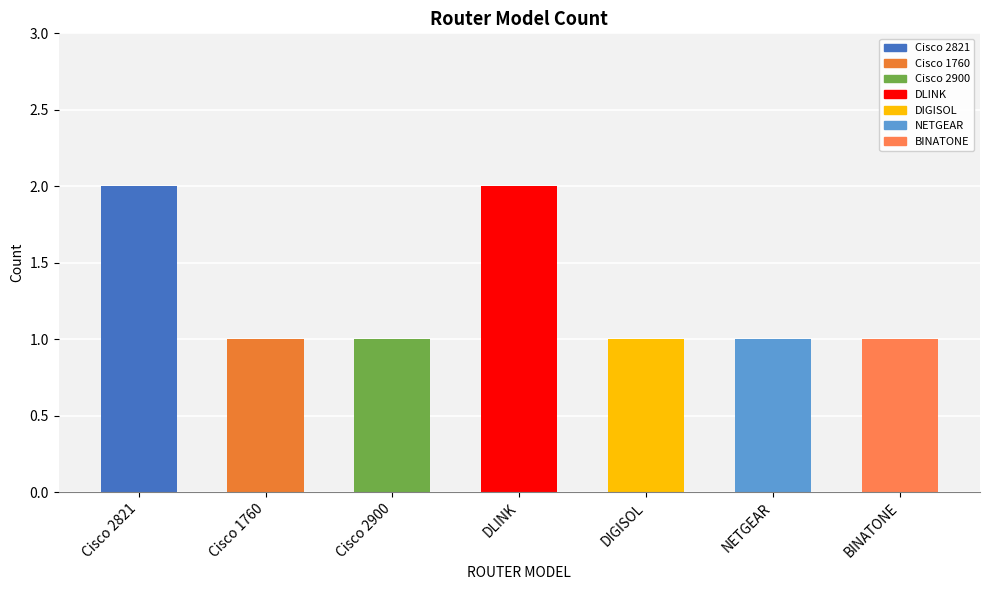

The chart shows a value of 2 at DLINK. True or false?

True